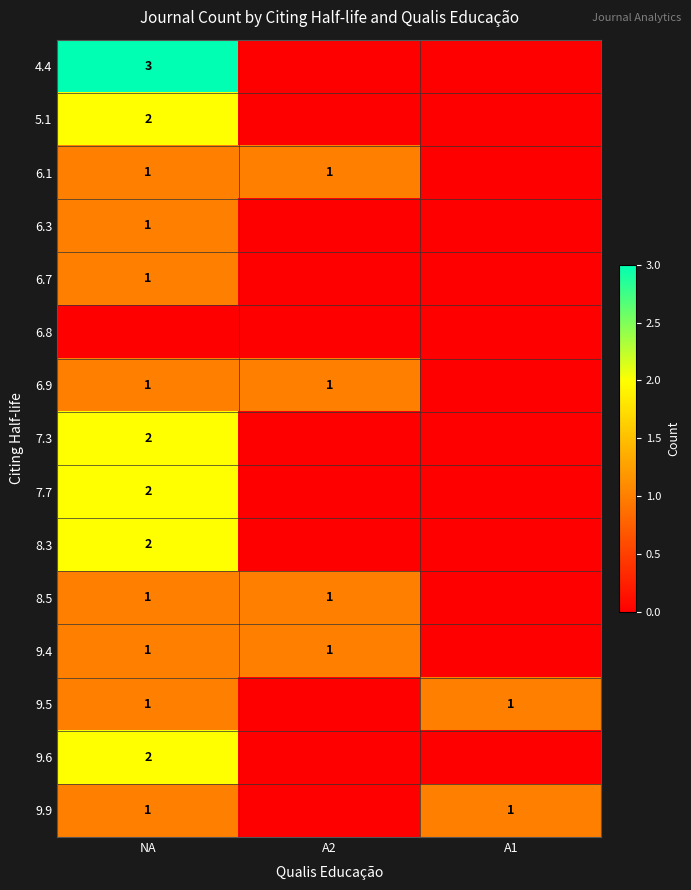

Is the value of 5.1 at A1 greater than the value of 8.3 at NA?

No